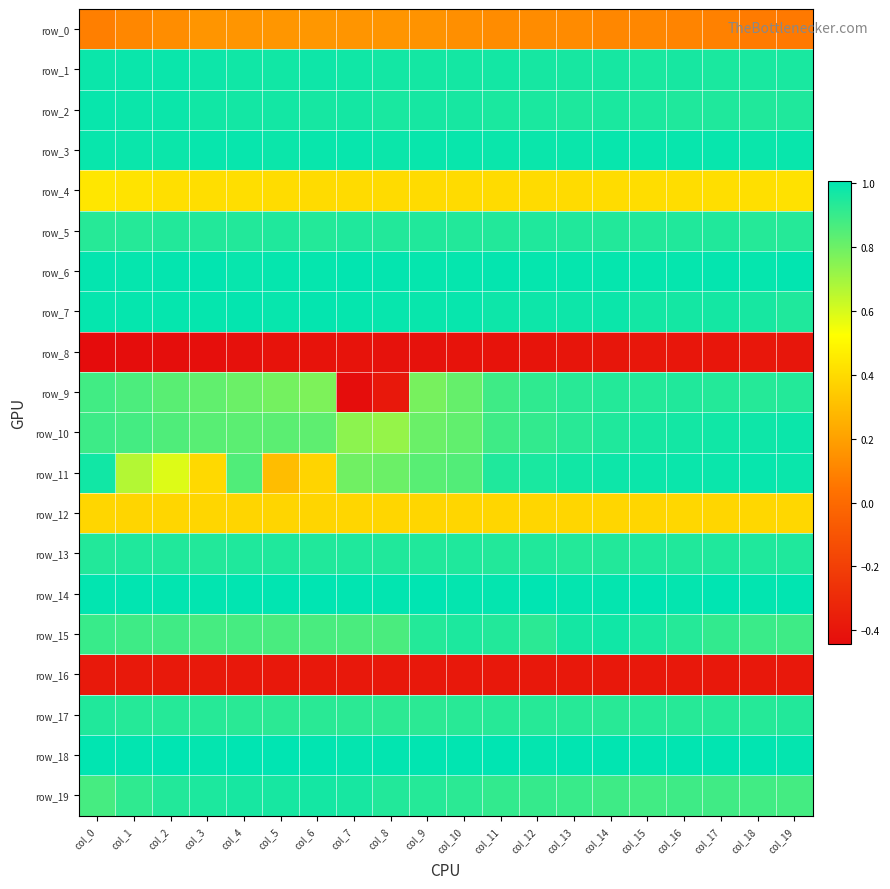

How many row_13 values are between 0 and 1?

20